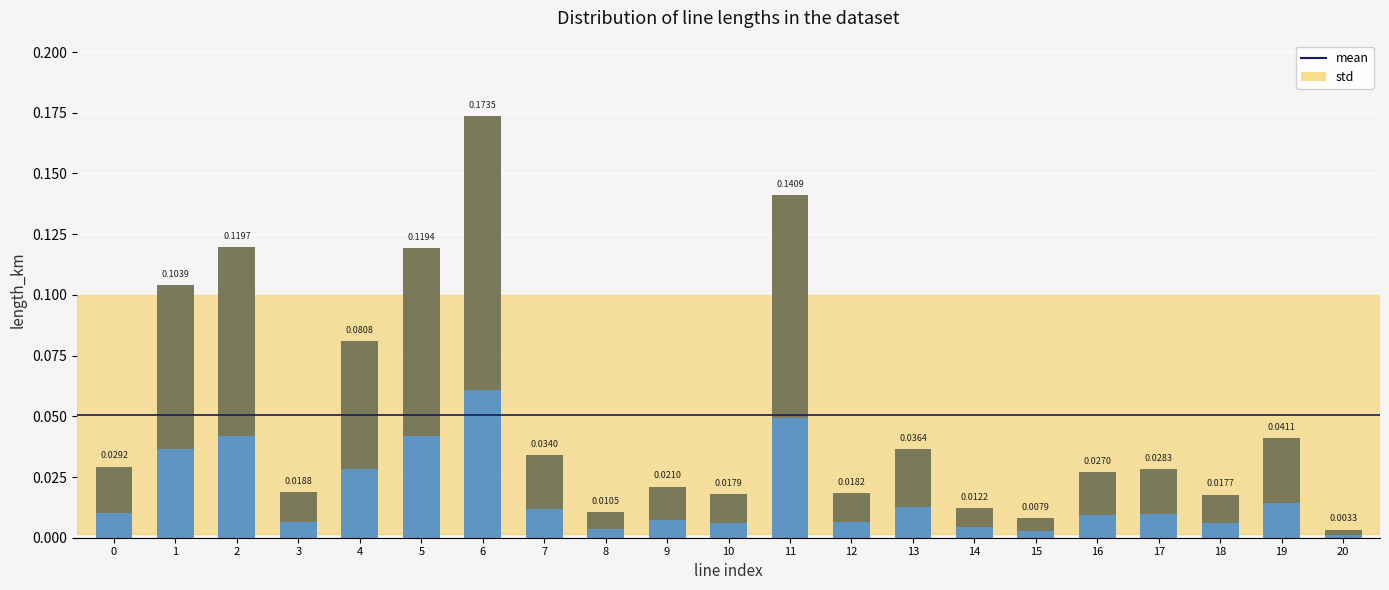

Does the chart contain stacked bars?

No